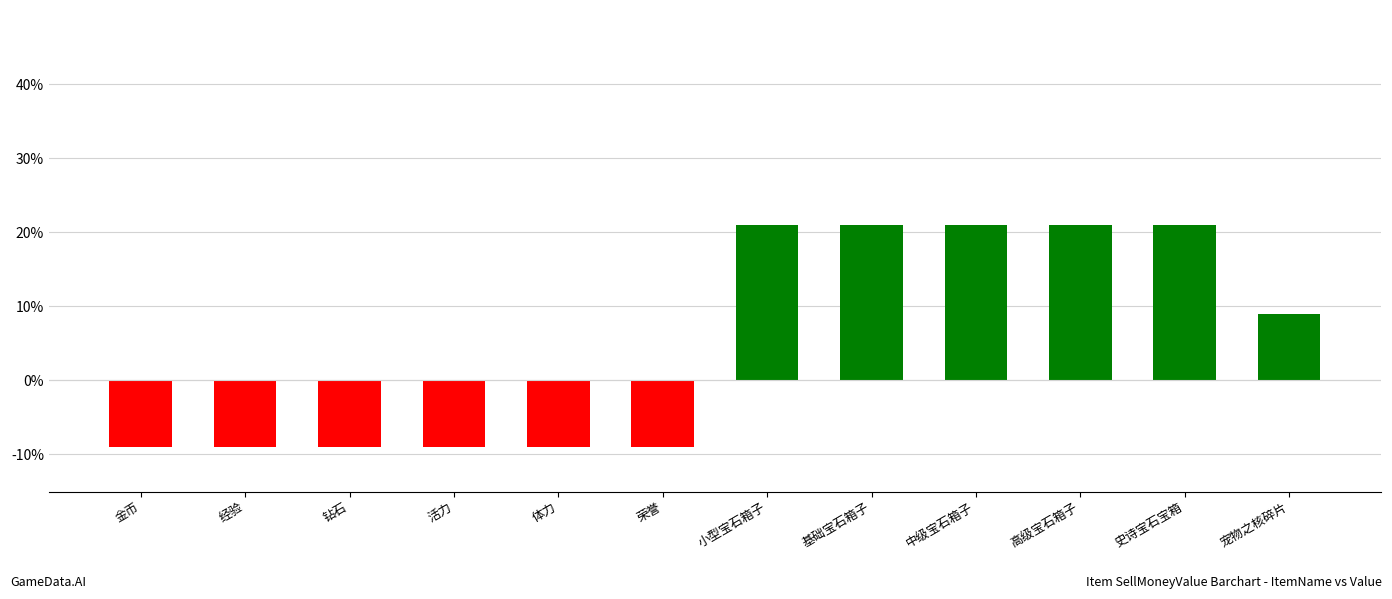

What is the difference between the maximum and minimum values?

30